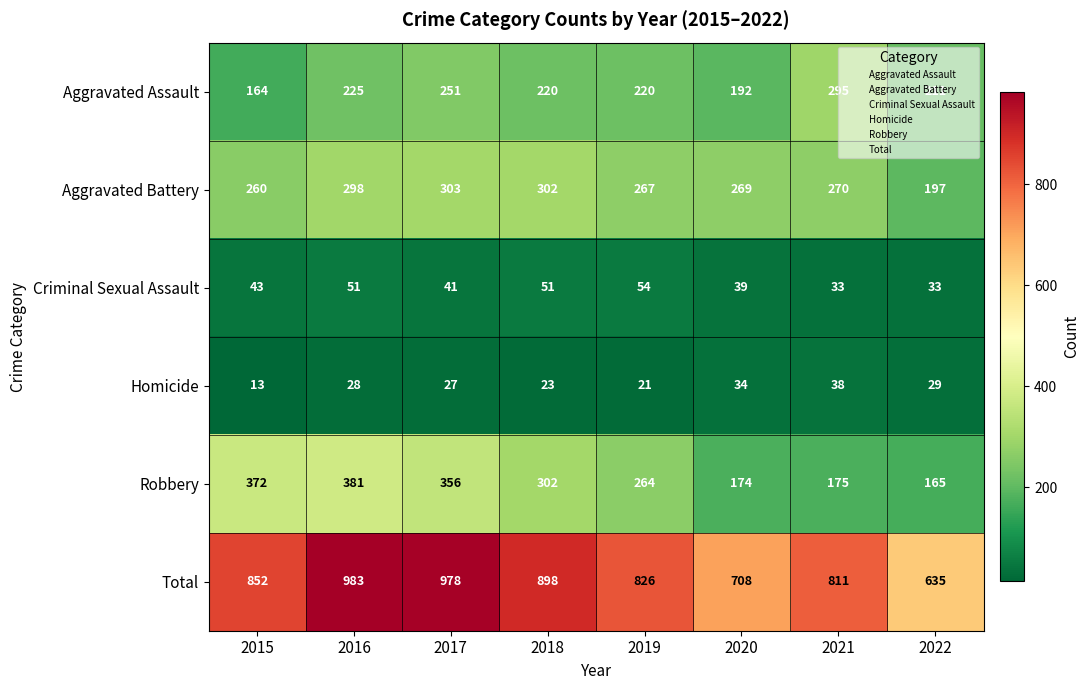

What is the difference between the maximum and minimum values in the Total series?

348